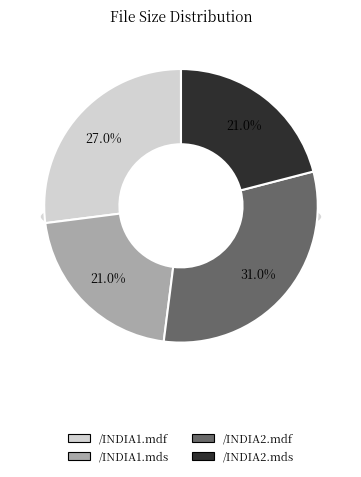

To the nearest percent, what portion does /INDIA2.mdf represent?

31%